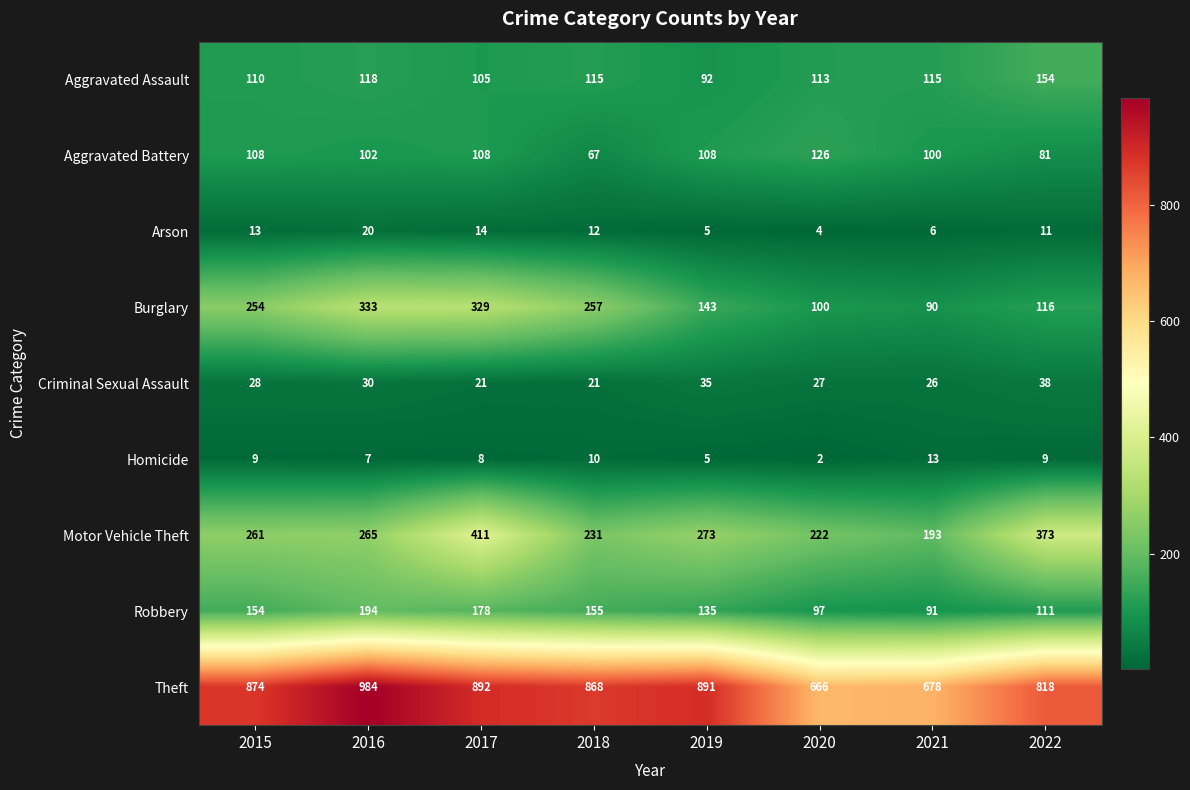

What is the minimum value for Arson?

4